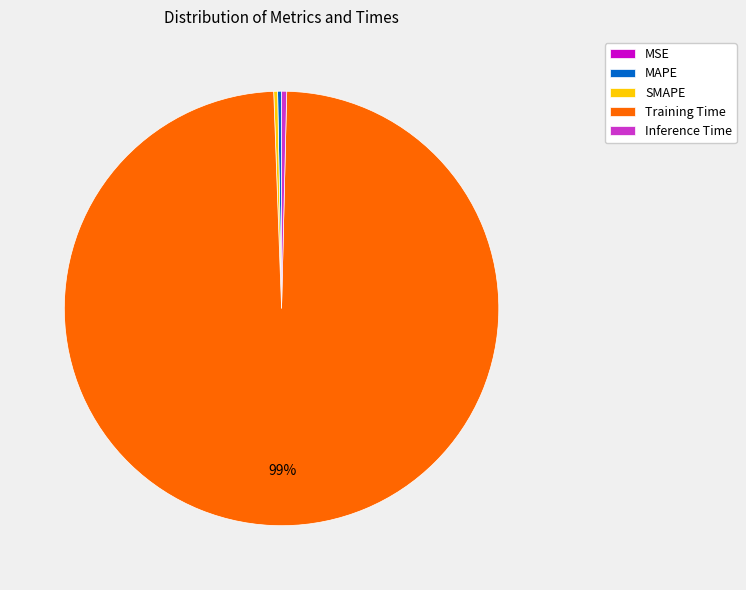

What is the largest slice in the pie chart?

Training Time